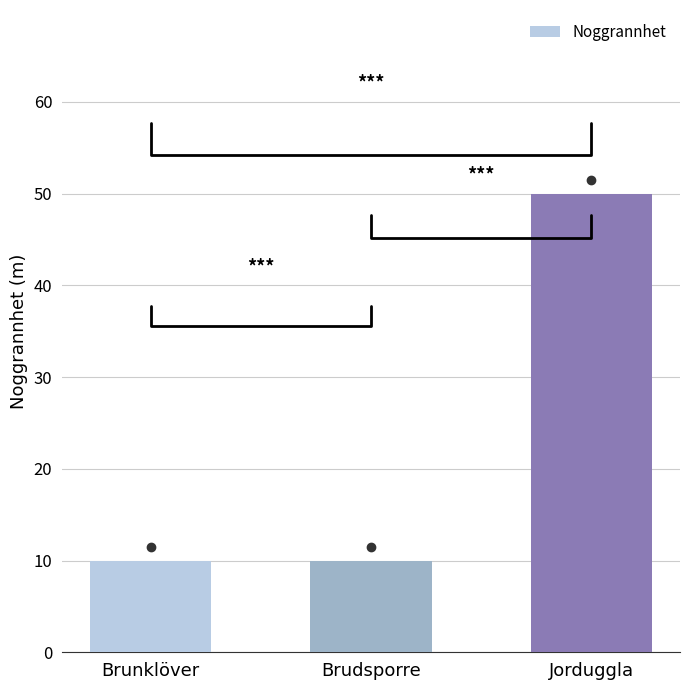

What is the sum of all values?

70